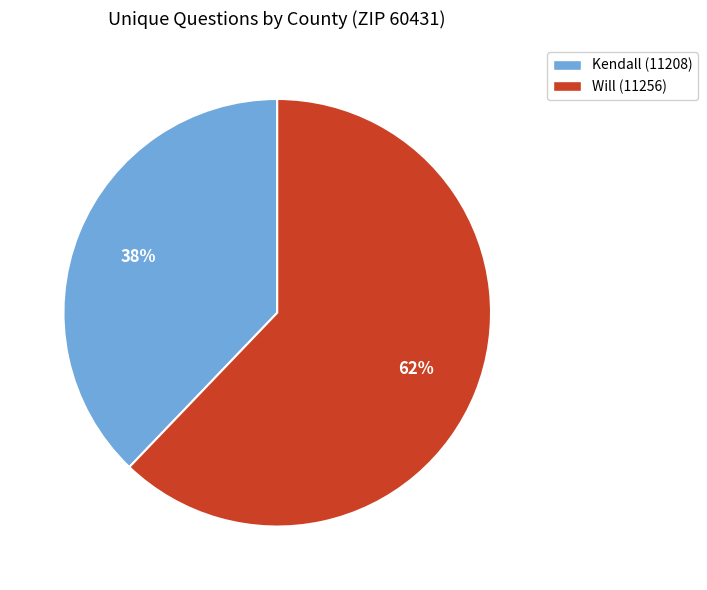

How many segments does this pie chart have?

2